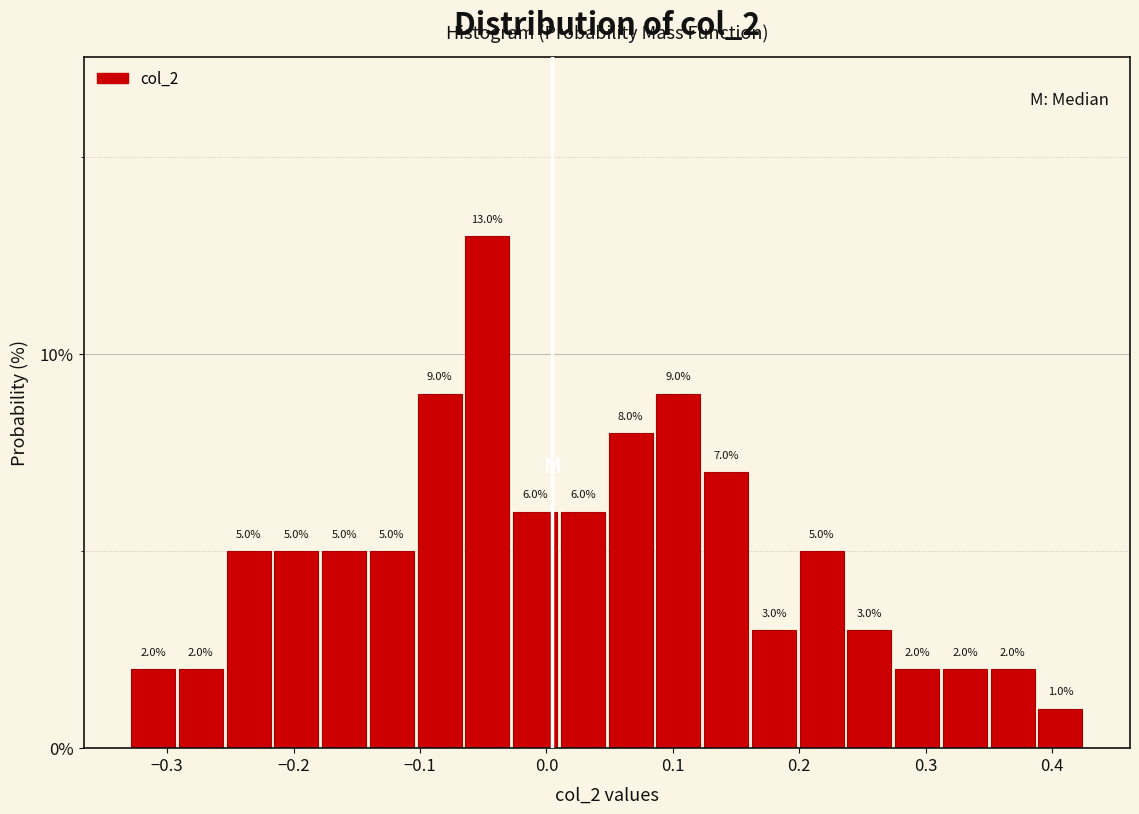

Around what value on the x-axis is the tallest bar? Give the approximate position of its centre, as read against the axis.

-0.05